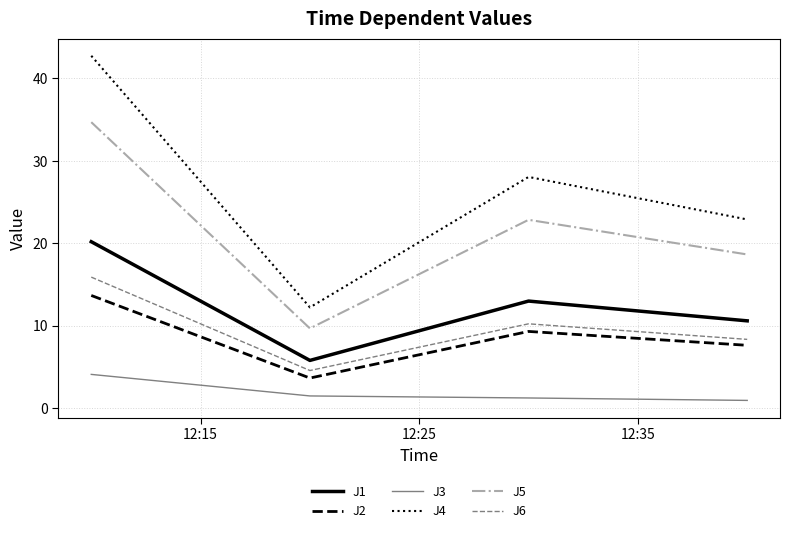

Which series has the largest total across all categories?

J4